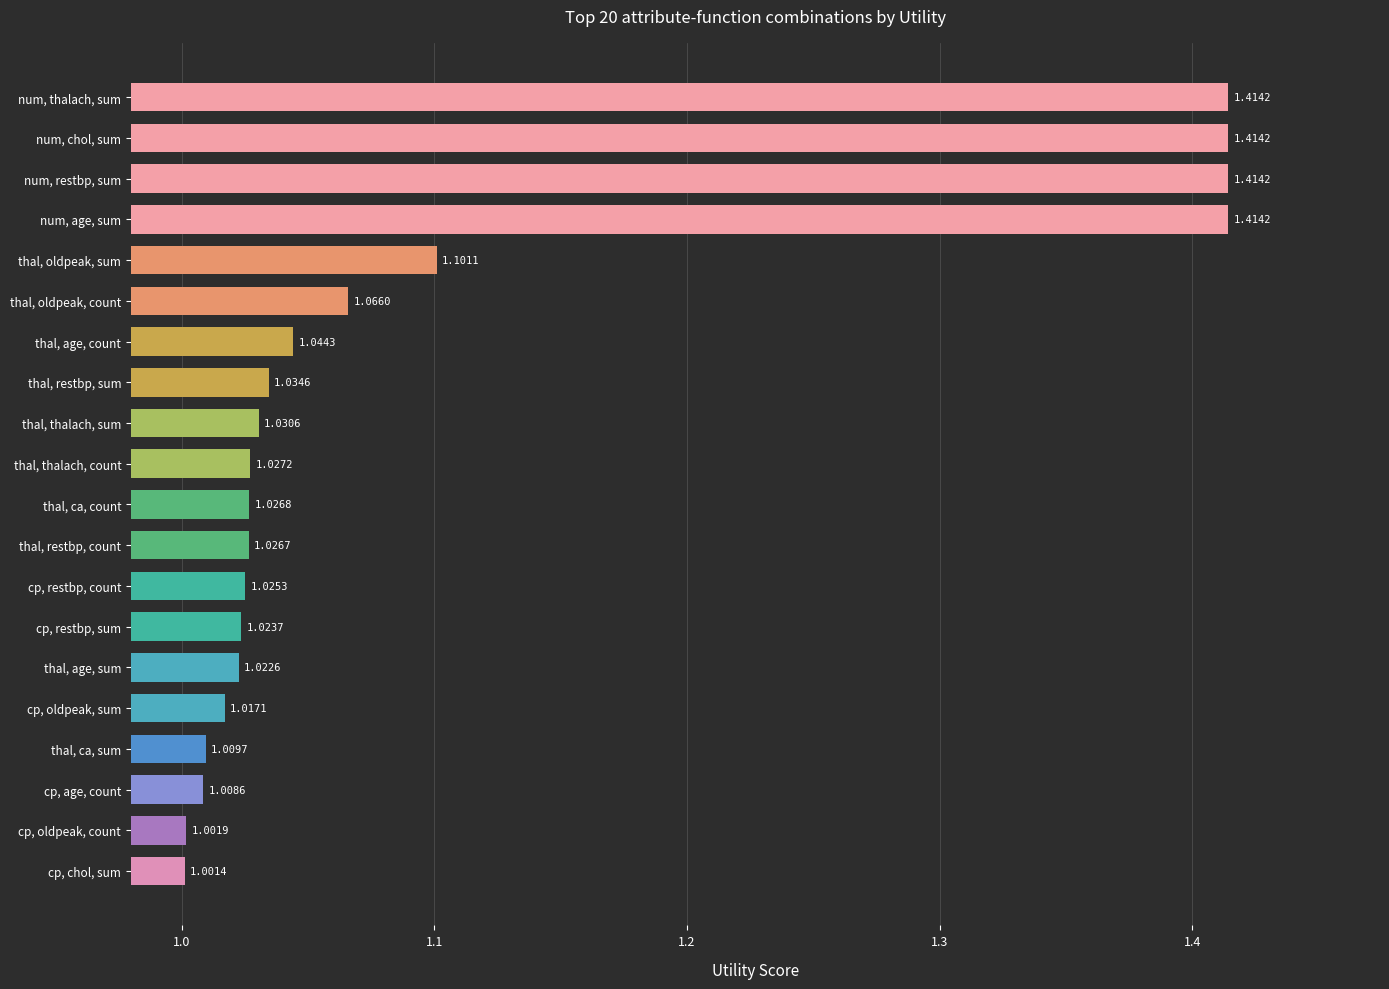

Does the chart contain stacked bars?

No